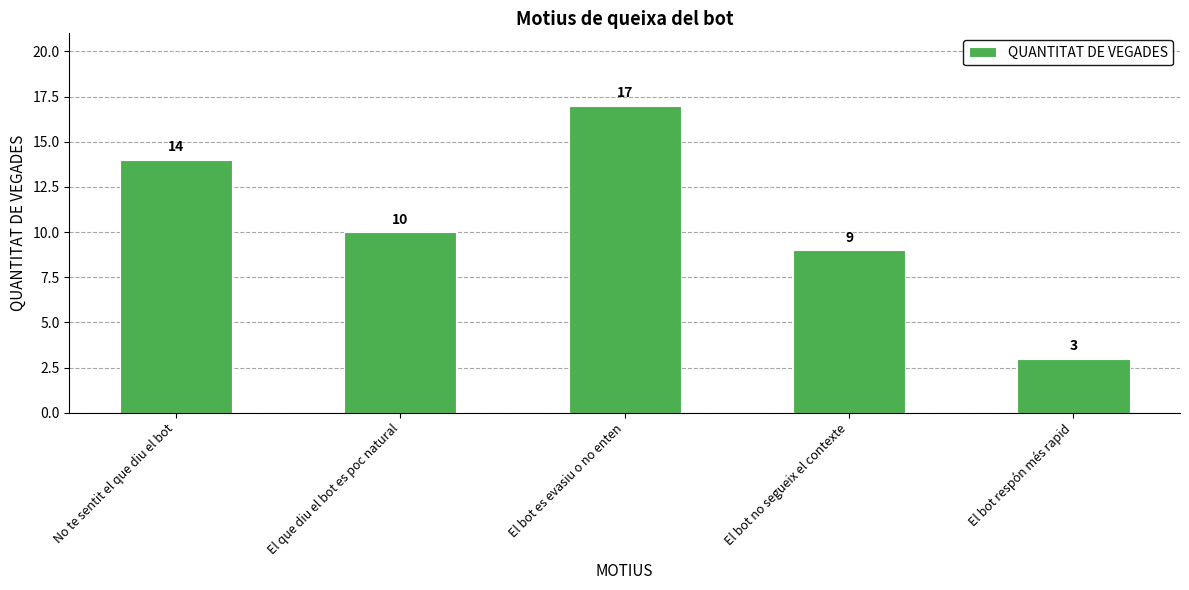

Rank the categories by value from lowest to highest.

El bot respón més rapid, El bot no segueix el contexte, El que diu el bot es poc natural, No te sentit el que diu el bot, El bot es evasiu o no enten